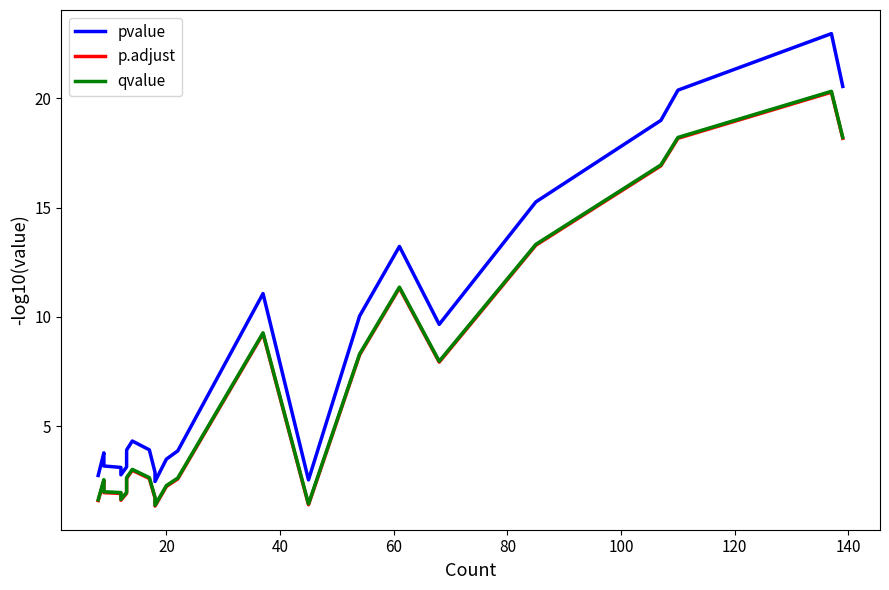

What is the difference between the maximum and minimum values in the pvalue series?

20.5